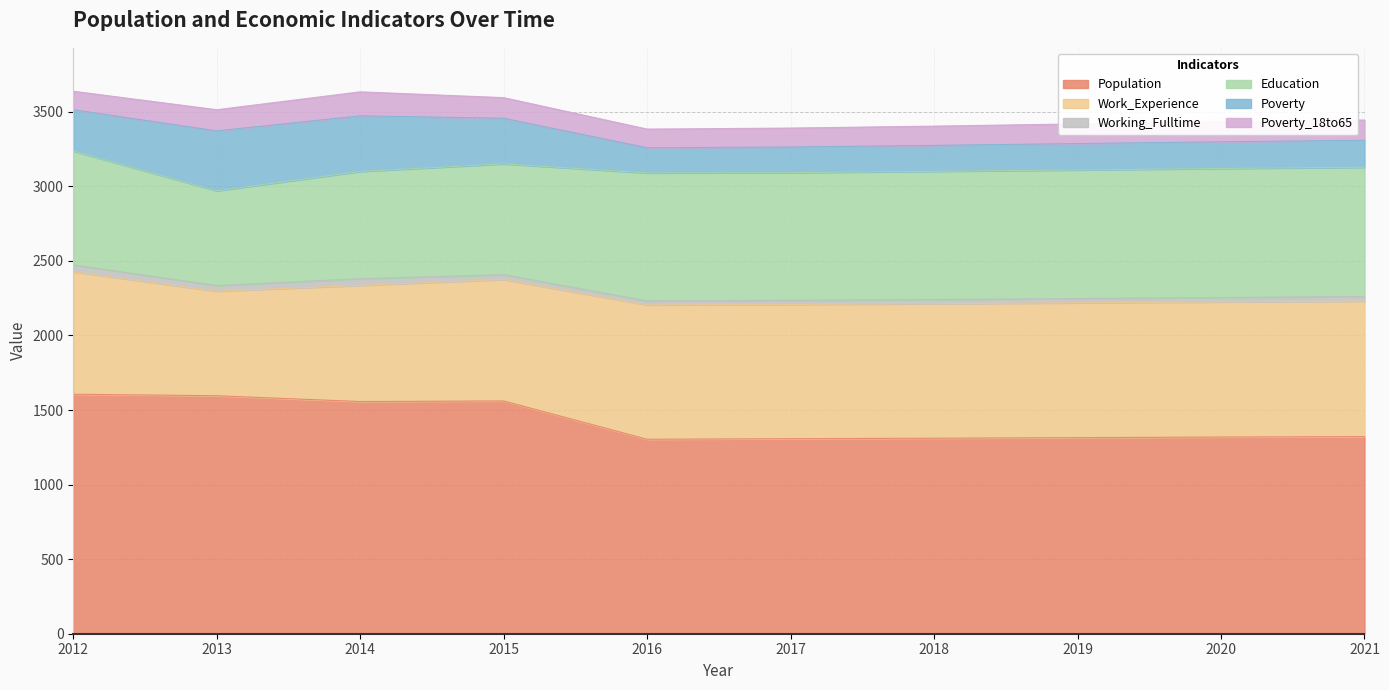

True or false: Population and Poverty_18to65 intersect in this chart.

False